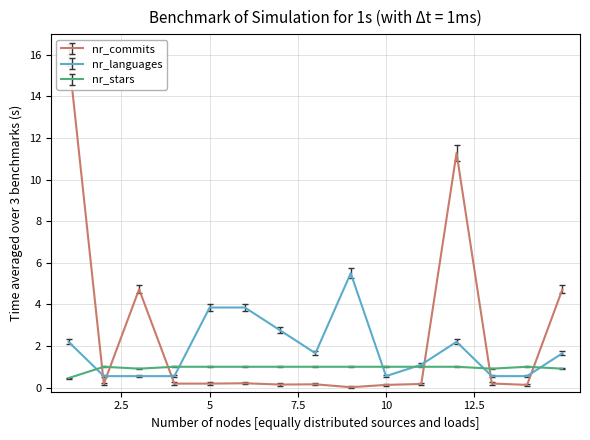

What is the sum of all nr_languages values?

28.1